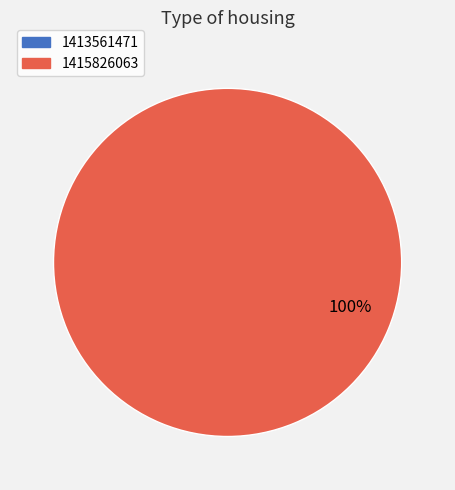

To the nearest percent, what is the difference between the largest and smallest slice percentages?

100%